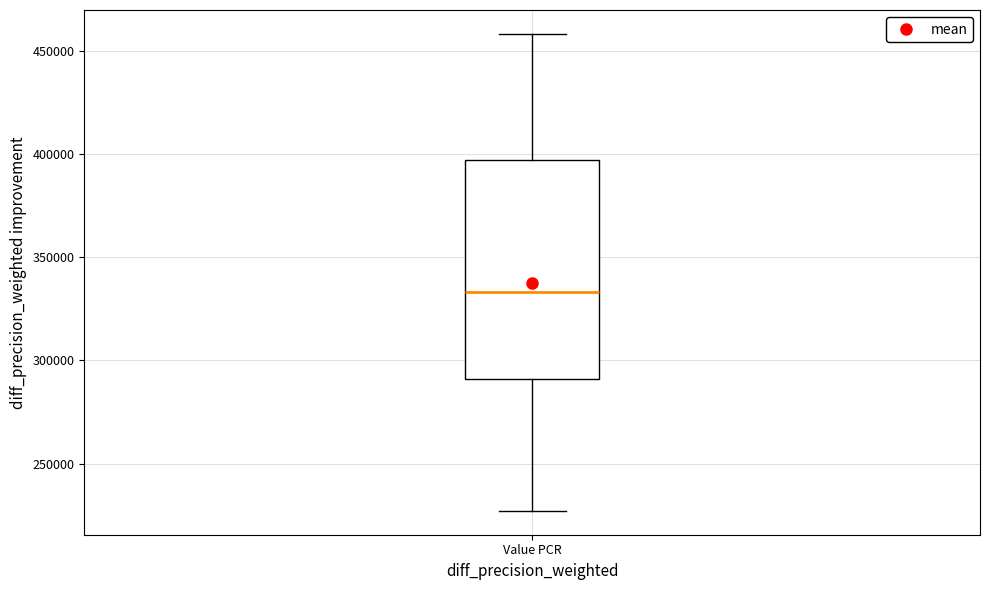

Read this box plot against the y-axis: the position of the median line, the range covered by the box, and the ends of both whiskers. The values are not printed on the chart, so give them approximately, as read against the axis.

median 335000, box 290000 to 395000, whiskers 225000 to 460000